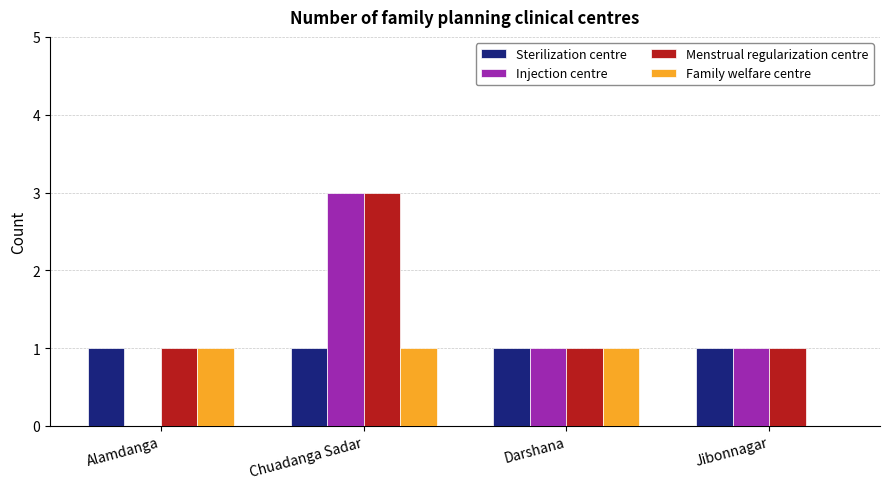

What value does the Menstrual regularization centre series have at Chuadanga Sadar?

3